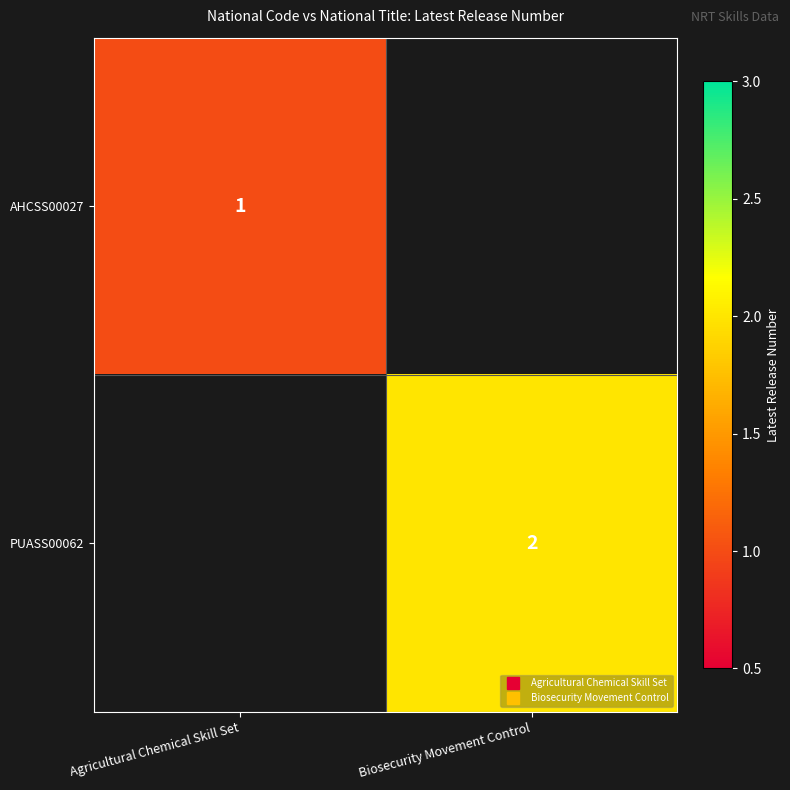

Rank the series at Agricultural Chemical Skill Set from highest to lowest value.

AHCSS00027, PUASS00062